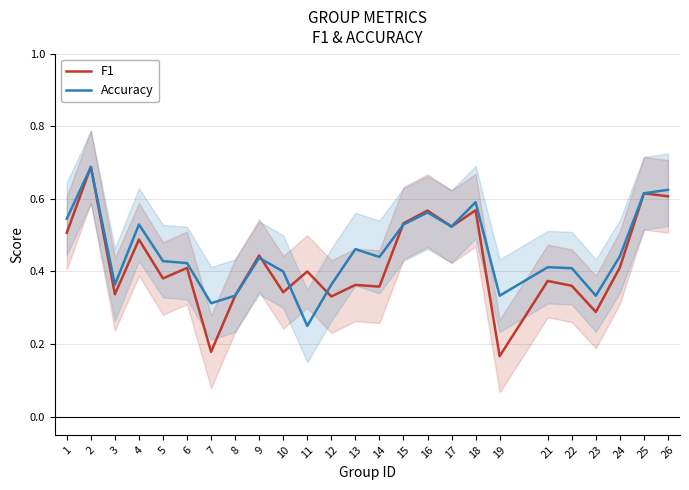

Reading left to right, transcribe all the data shown in this chart.

F1: 0.5	0.7	0.3	0.5	0.4	0.4	0.2	0.3	0.4	0.3	0.4	0.3	0.4	0.4	0.5	0.6	0.5	0.6	0.2	0.4	0.4	0.3	0.4	0.6	0.6
Accuracy: 0.5	0.7	0.4	0.5	0.4	0.4	0.3	0.3	0.4	0.4	0.2	0.4	0.5	0.4	0.5	0.6	0.5	0.6	0.3	0.4	0.4	0.3	0.4	0.6	0.6